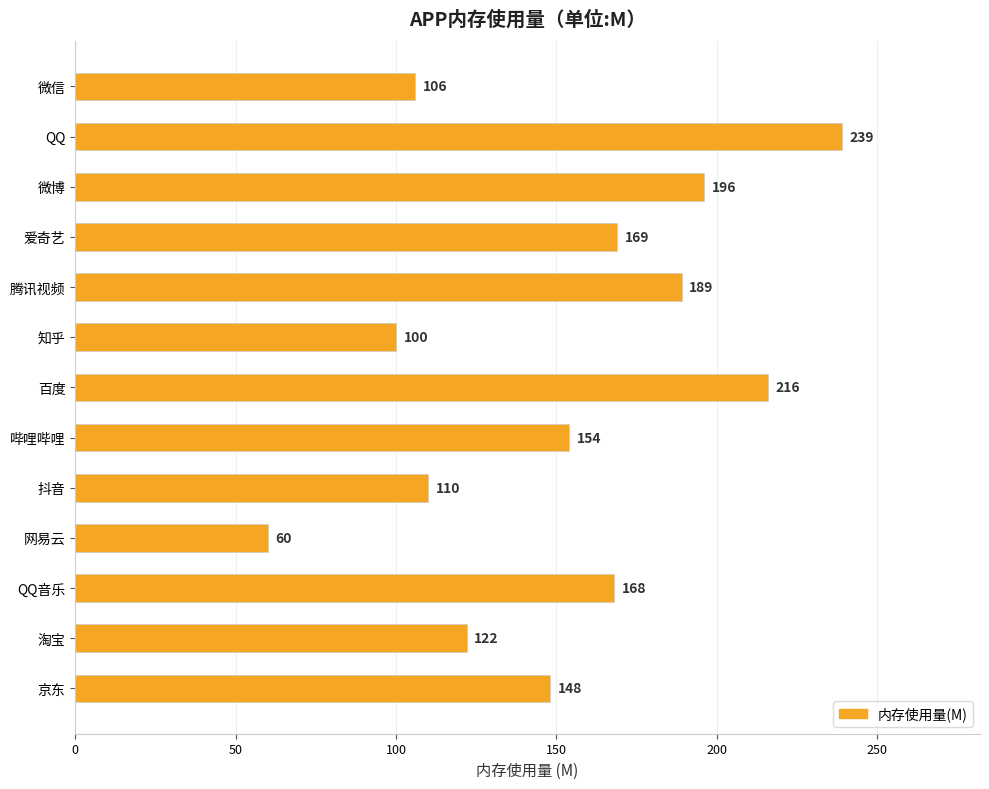

Between 百度 and 哔哩哔哩, which is larger?

百度